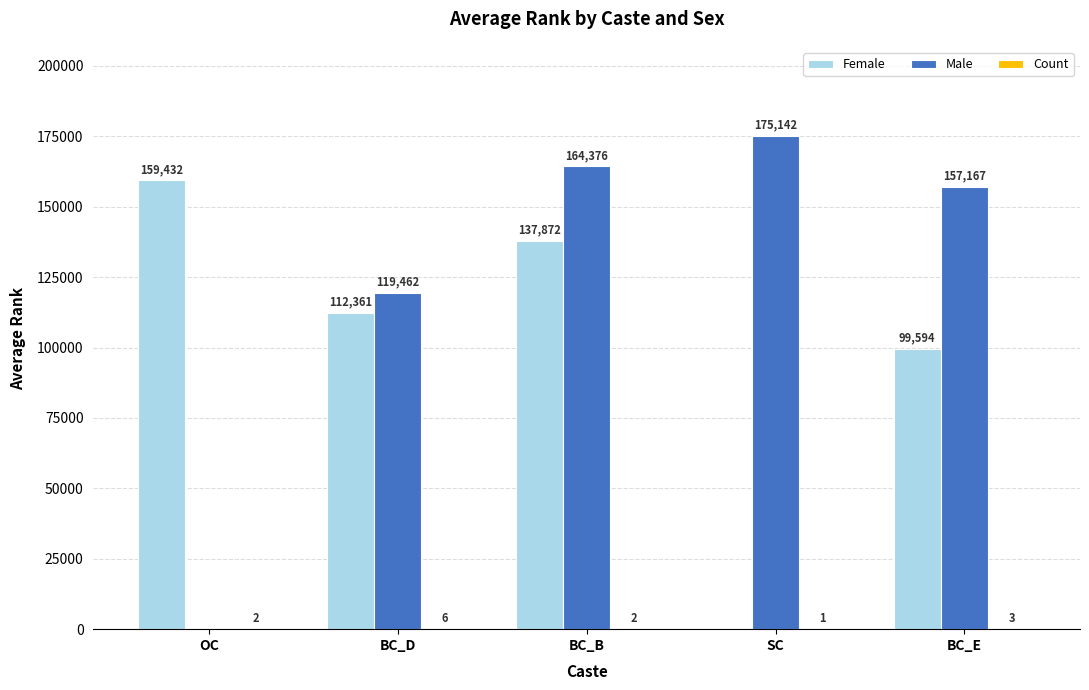

Where is Female nearest to the value 79716?

BC_E